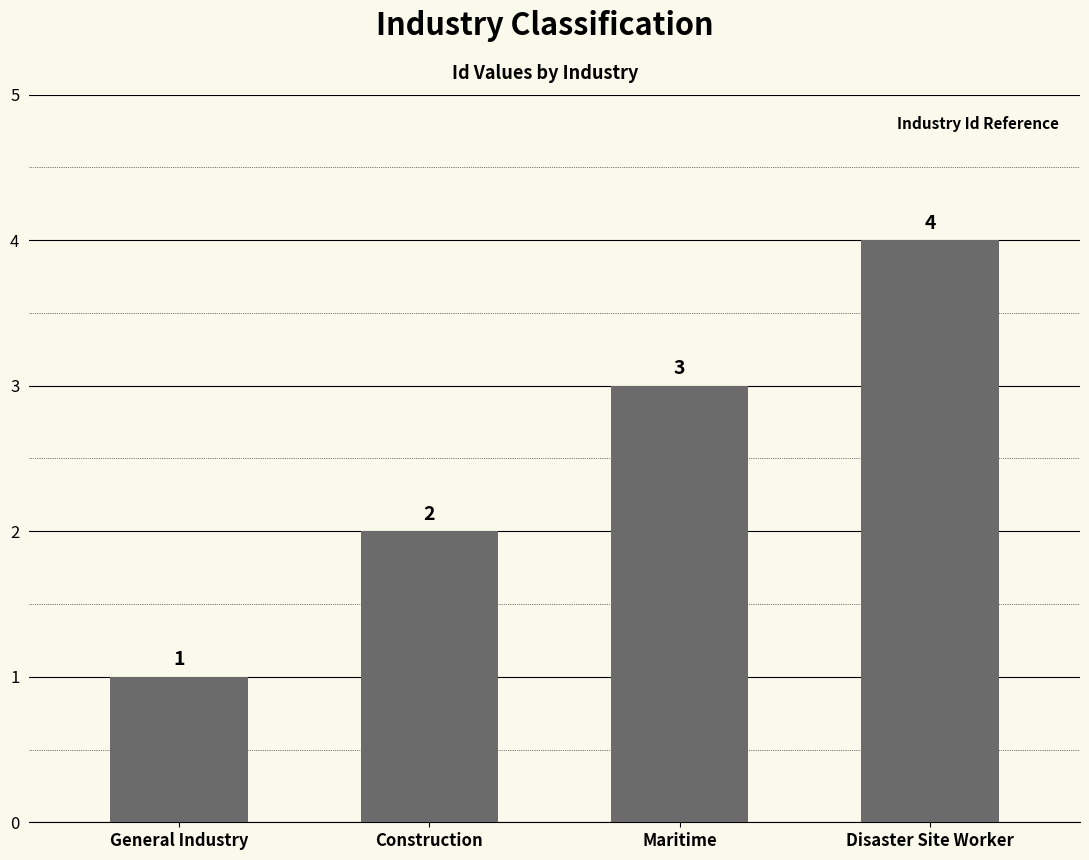

The value at General Industry is 1. True or false?

True